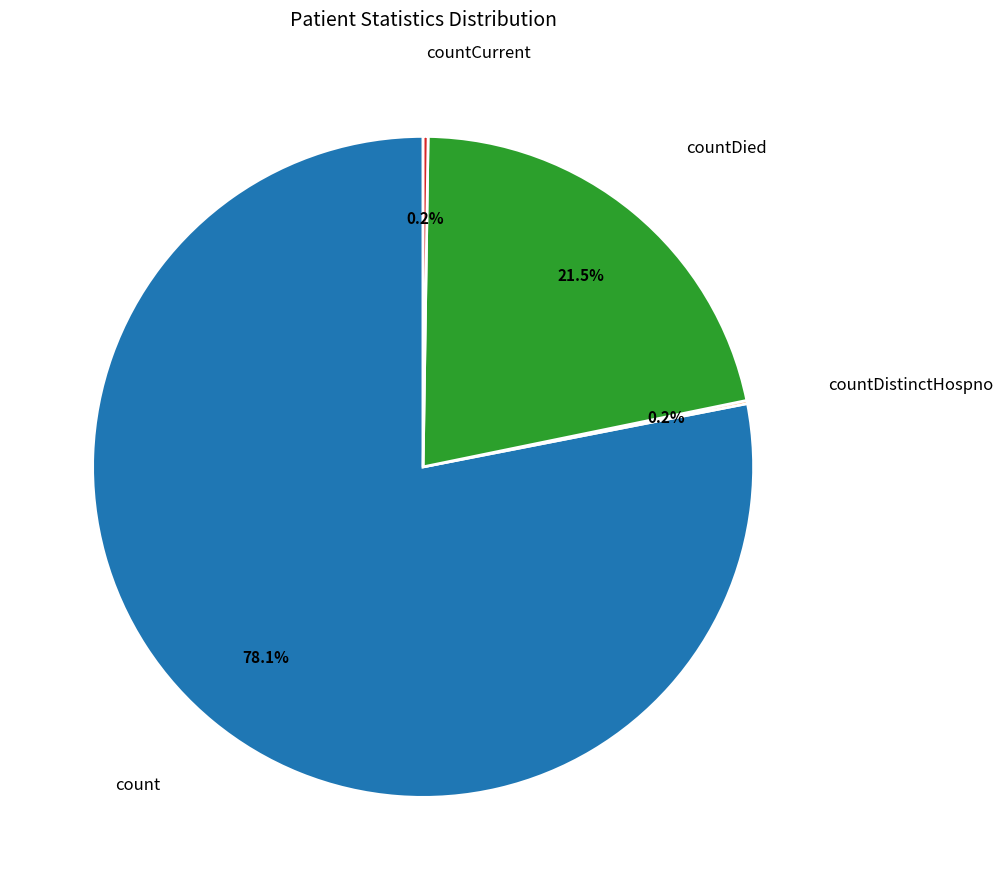

Is there any slice that represents more than half of the pie?

Yes